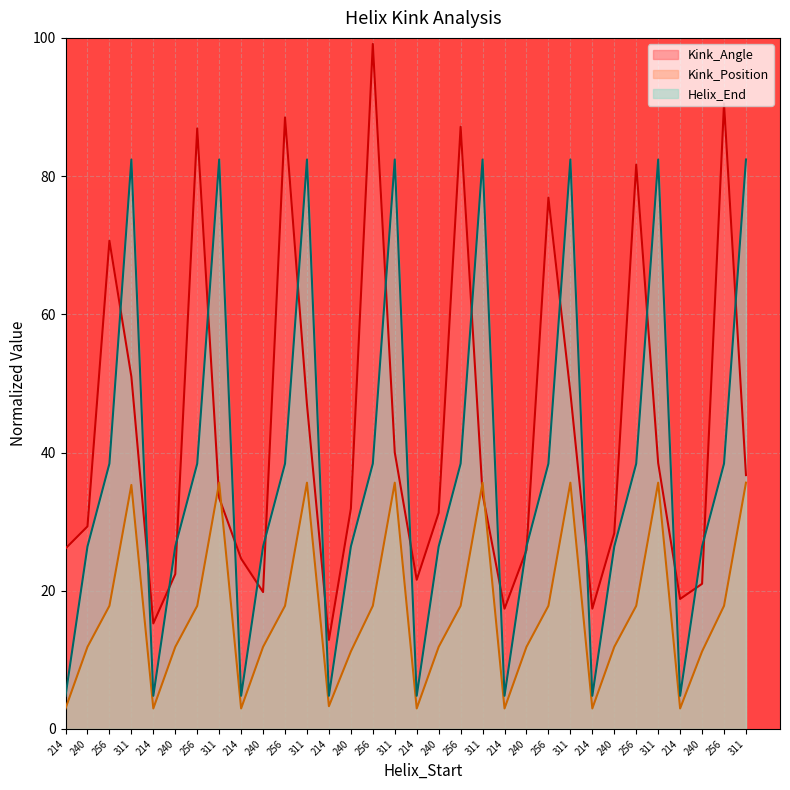

Rank the series at 214 from lowest to highest value.

Kink_Position, Helix_End, Kink_Angle